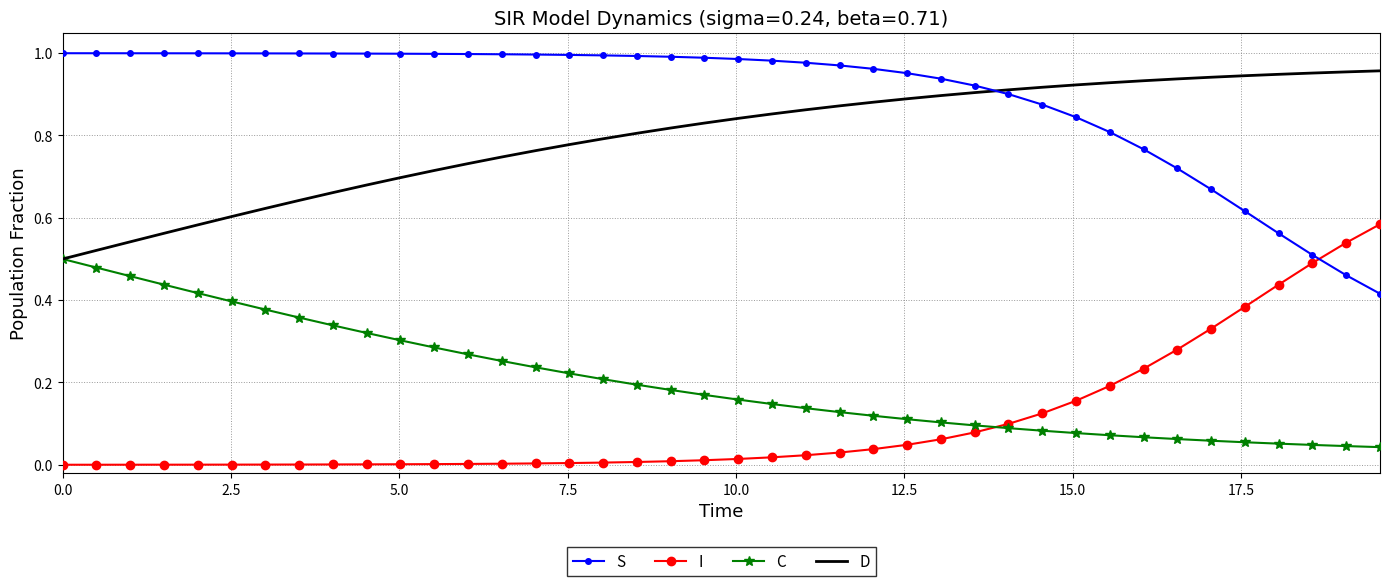

Which series has the largest total across all categories?

S